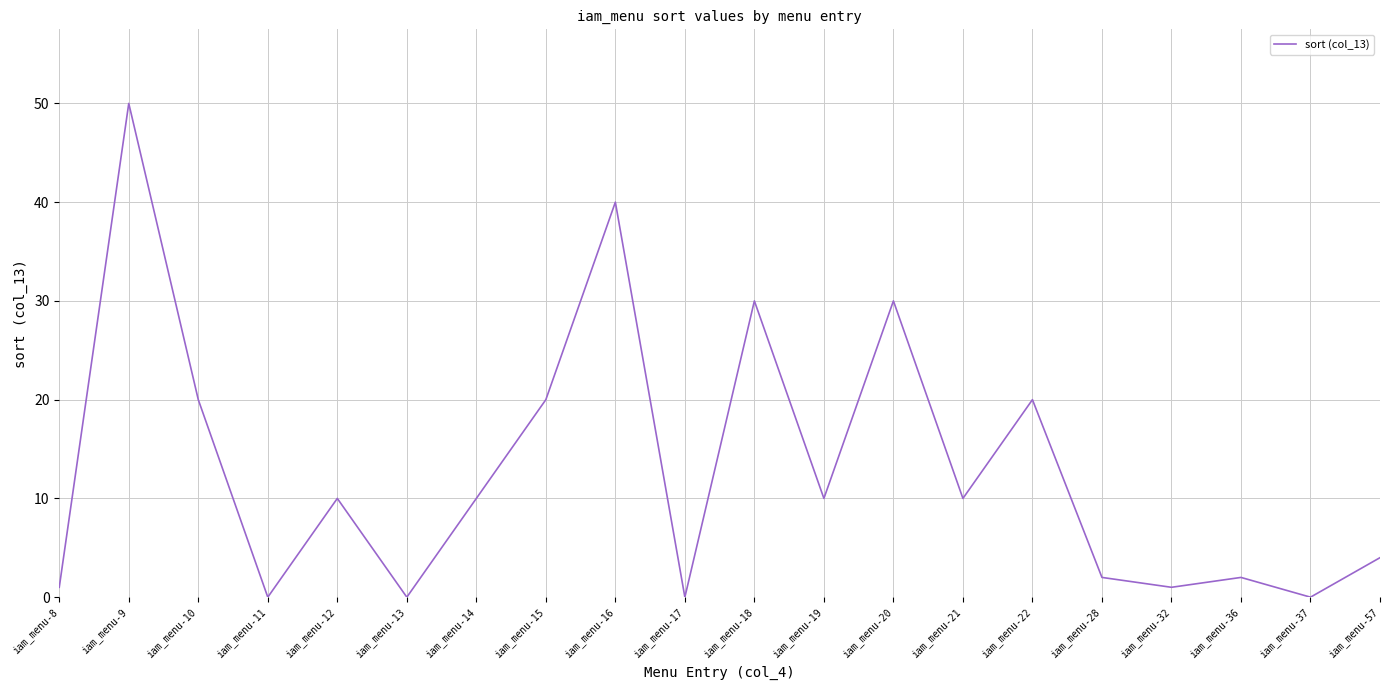

Reading left to right, transcribe all the data shown in this chart.

1	50	20	0	10	0	10	20	40	0	30	10	30	10	20	2	1	2	0	4